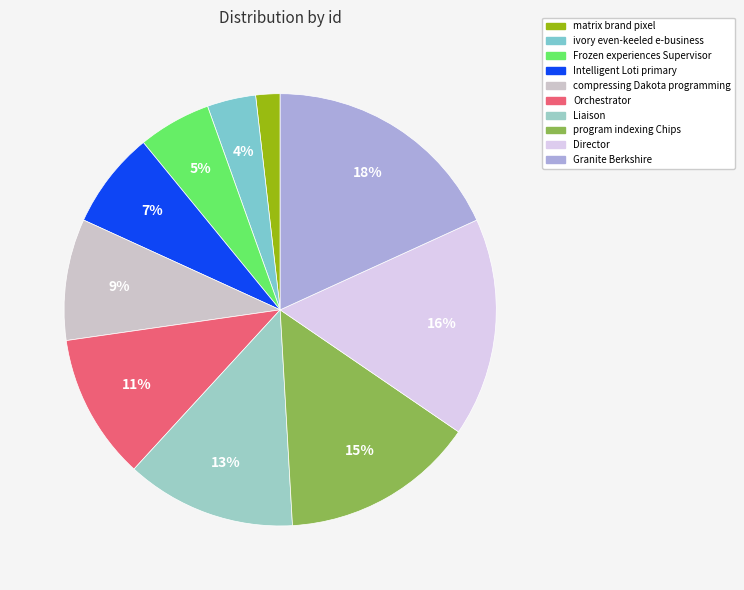

To the nearest percent, what percentage of the pie is Intelligent Loti primary?

7%